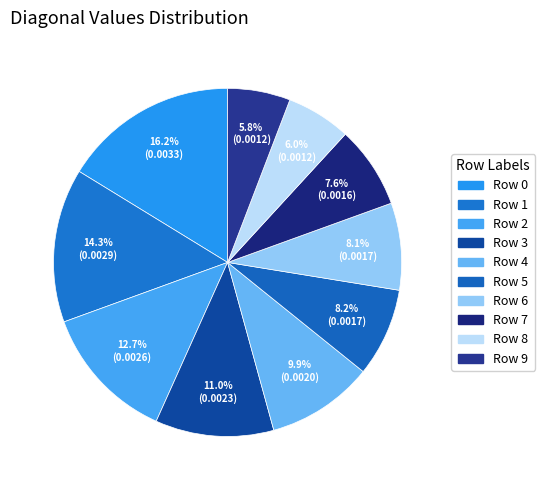

How many segments does this pie chart have?

10